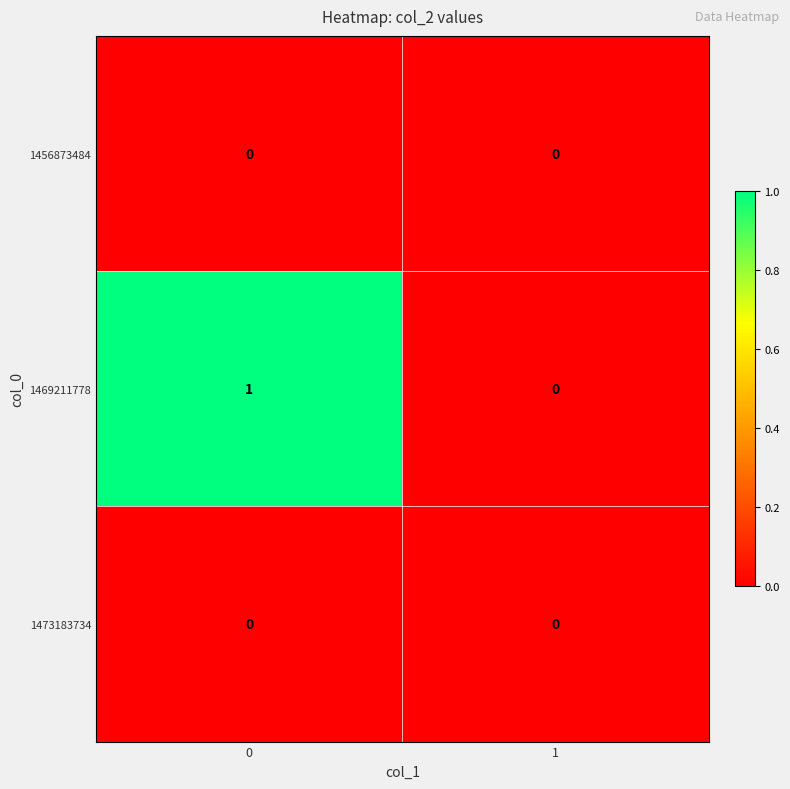

Between 0 and 1, which series saw the biggest shift?

1469211778